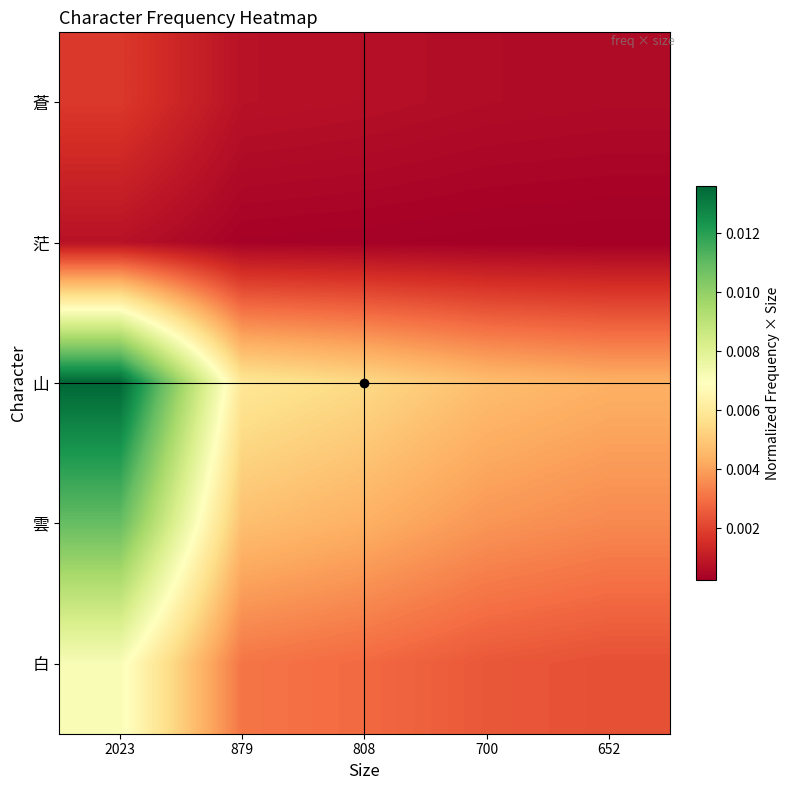

At 652, list the series in order from largest to smallest.

山, 雲, 白, 蒼, 茫